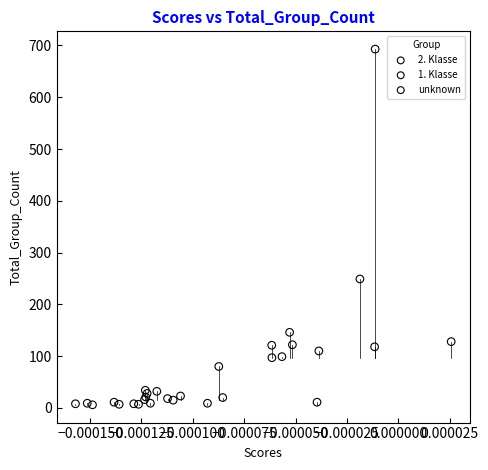

Which series contains the highest Y value?

2. Klasse